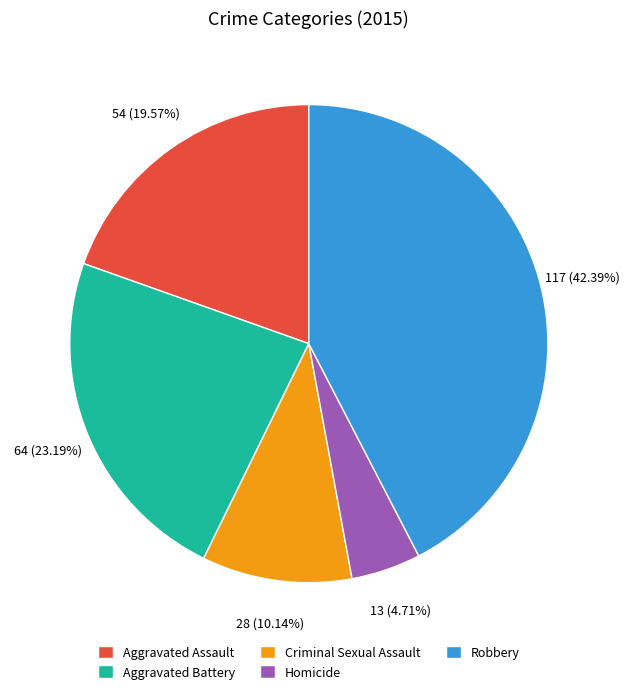

How many segments does this pie chart have?

5